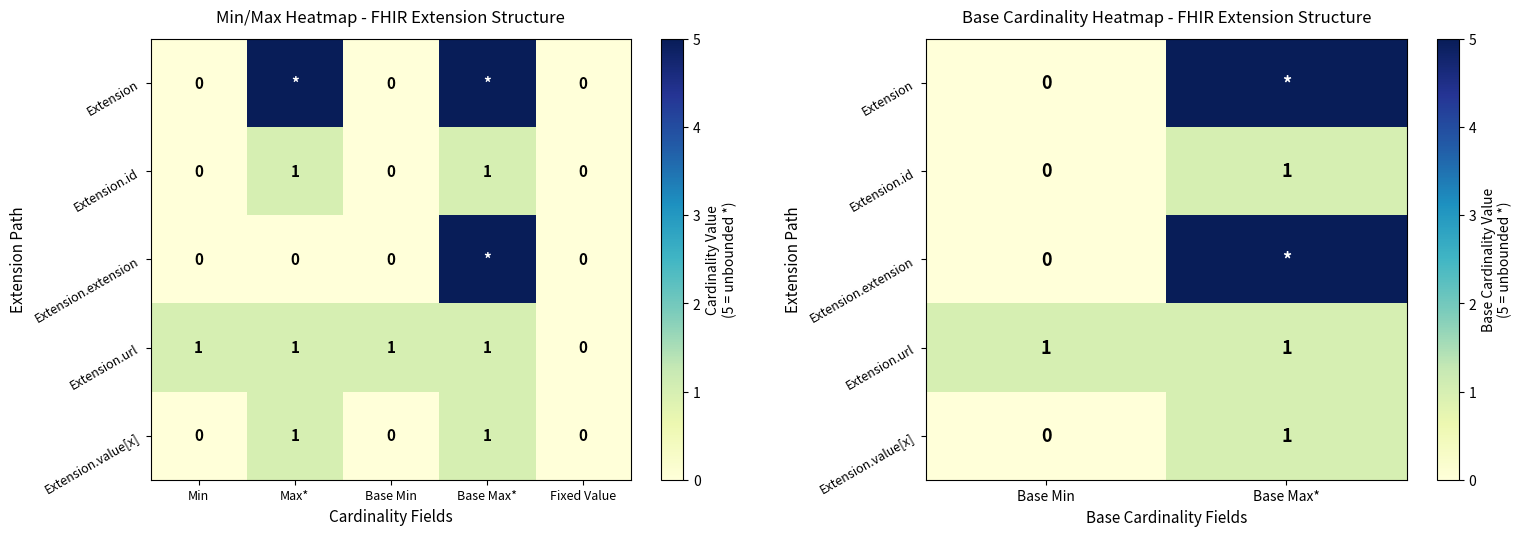

Which series changed the most between Base Min and Base Max*?

Extension